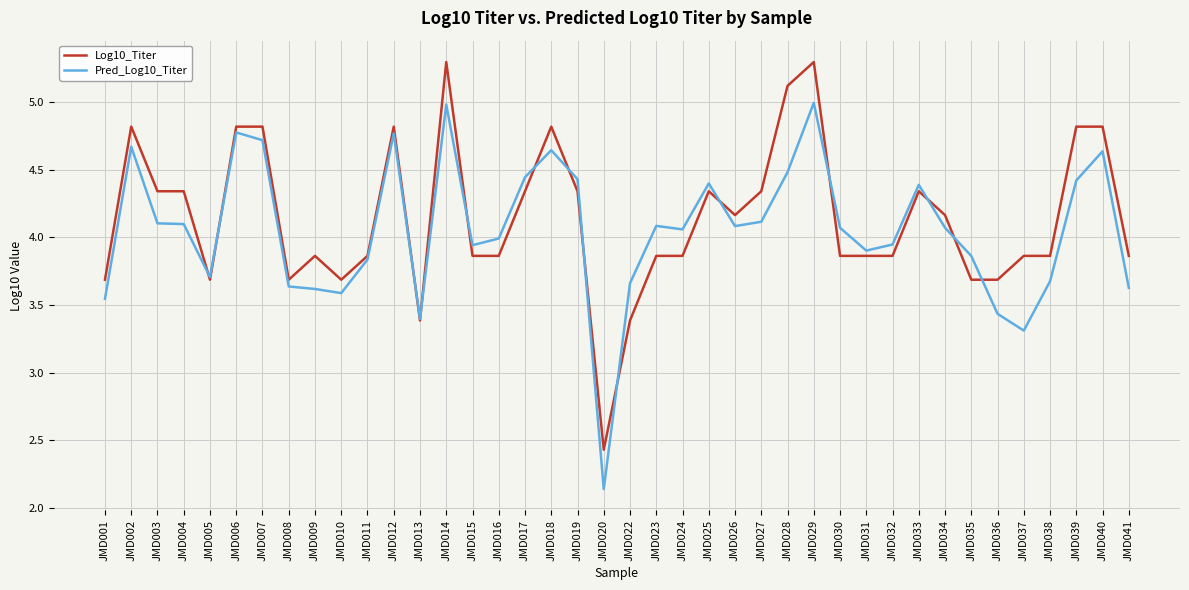

Where does the Log10_Titer series first go above 3?

JMD001